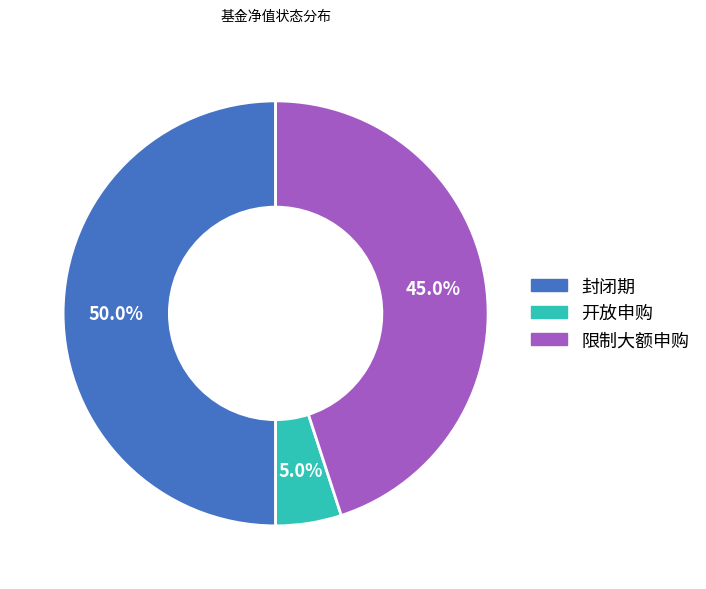

How many slices are in this pie chart?

3